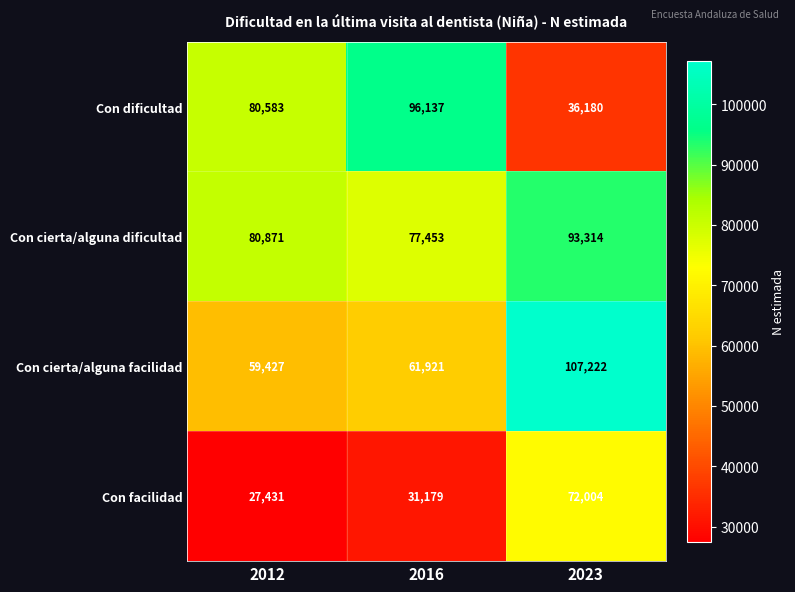

Which series changed the most between 2012 and 2023?

Con cierta/alguna facilidad